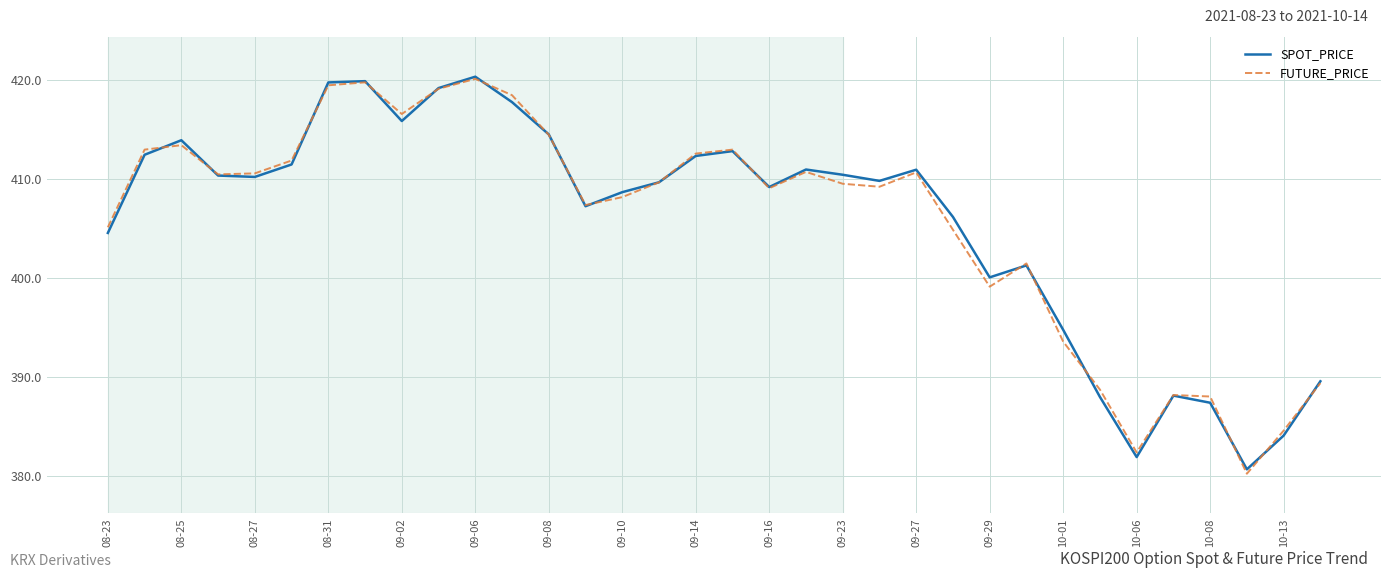

What is the spread (max minus min) of values at 08-25?

0.5